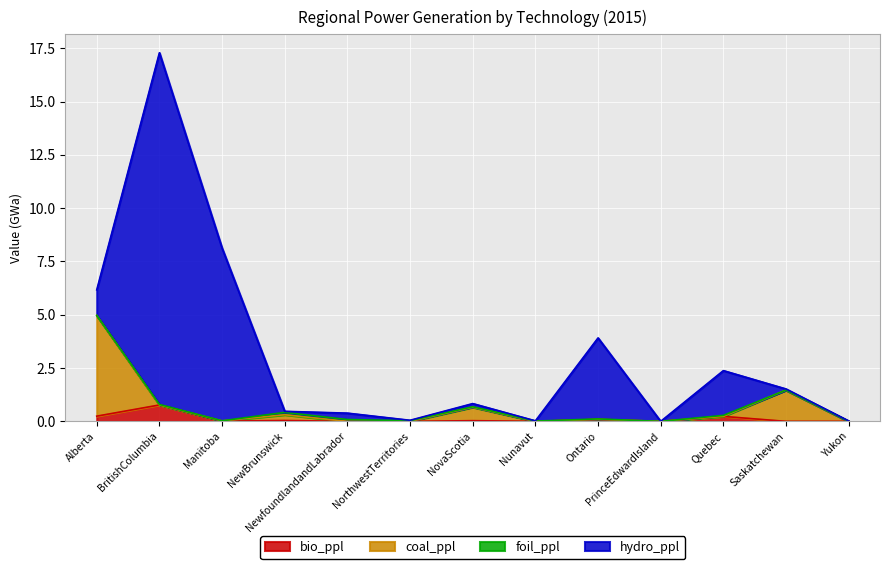

The coal_ppl series shows 0.0 at NewfoundlandandLabrador. True or false?

True